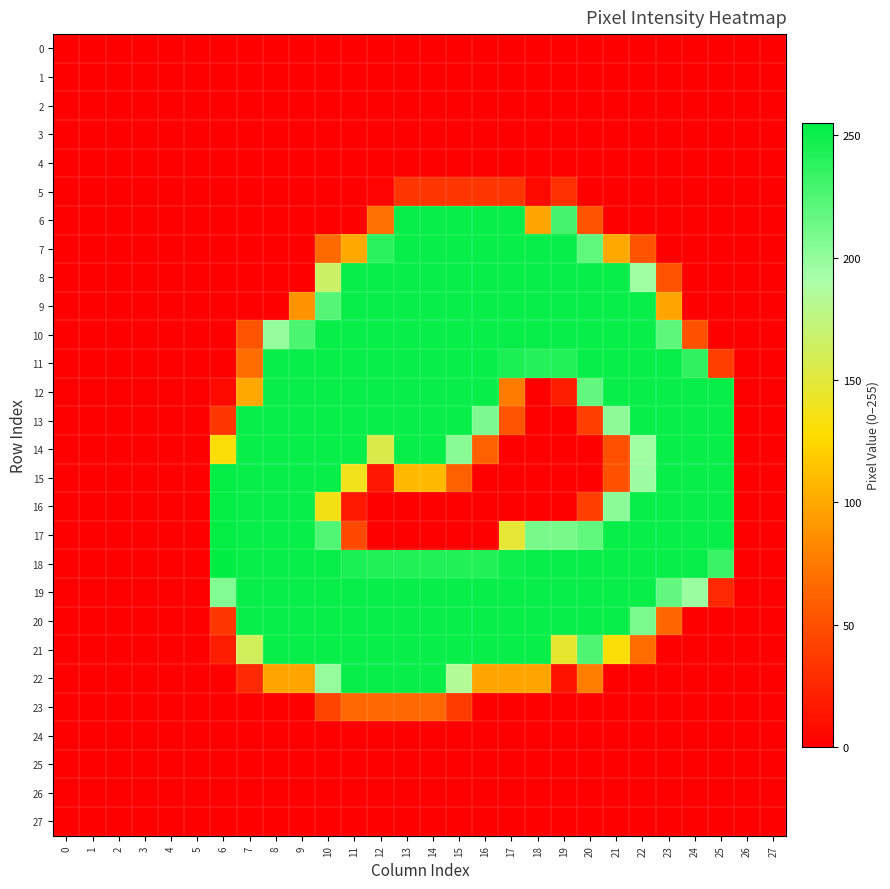

What is the total value across all series at 23?

2668